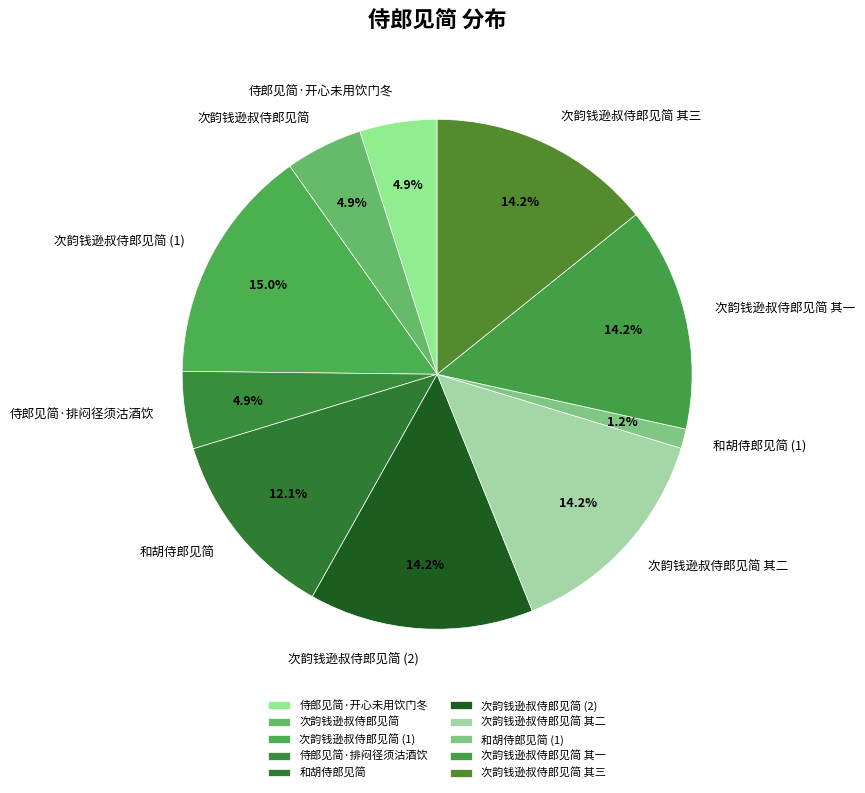

Is there any slice that represents more than half of the pie?

No